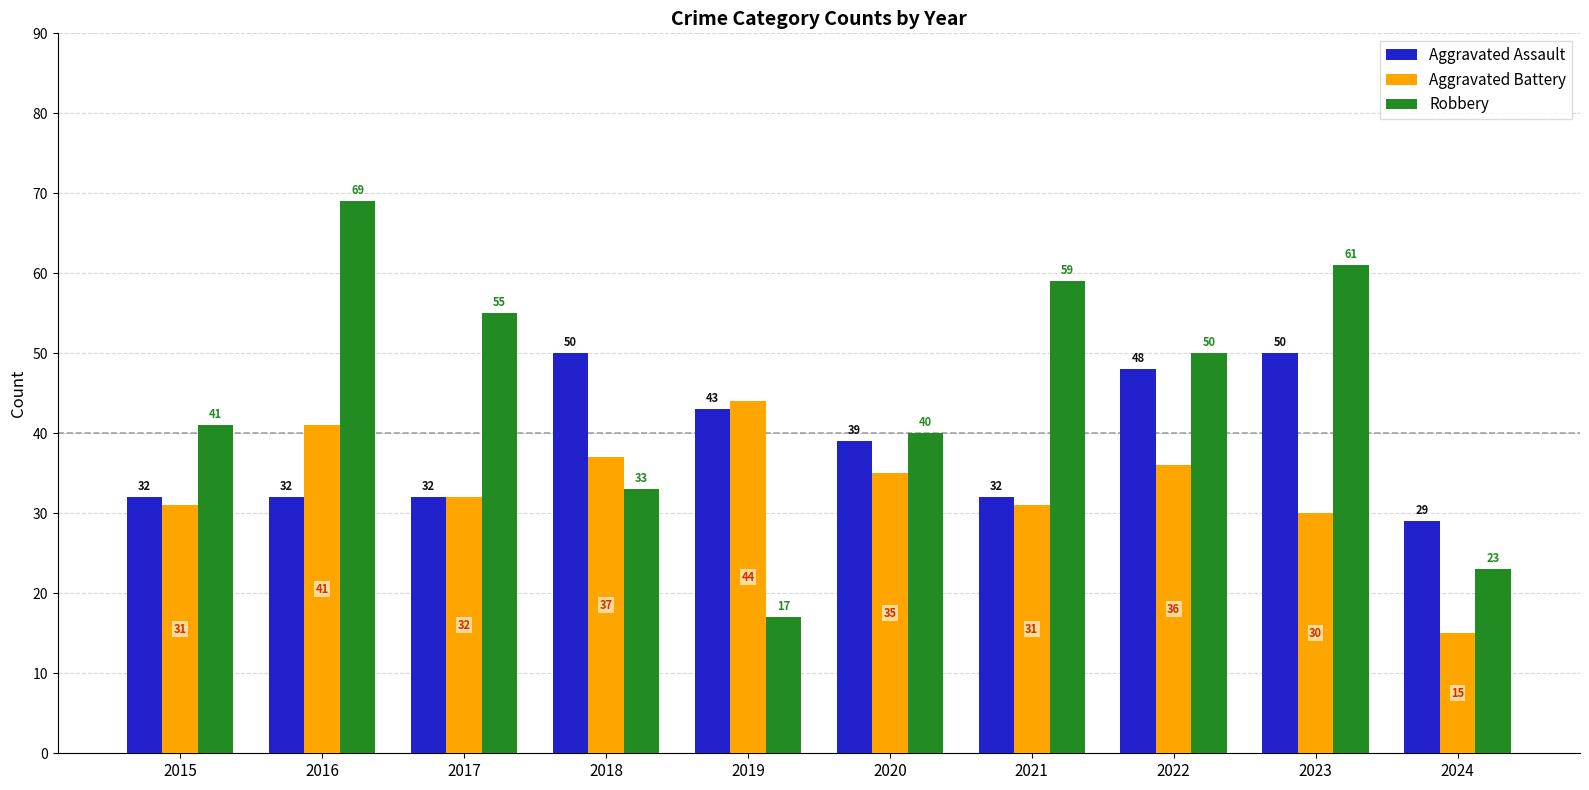

What is the lowest value of the Aggravated Assault series?

29